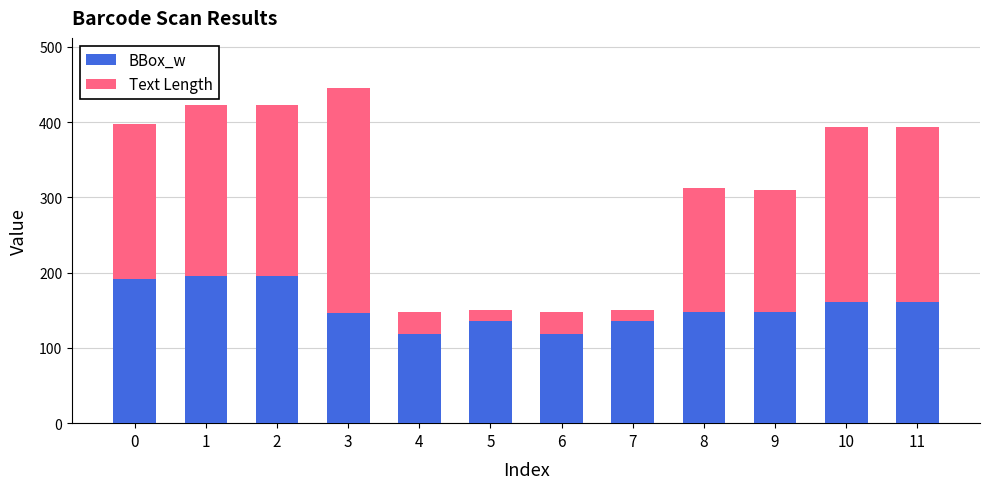

True or false: BBox_w has a value of 192 at 0.

True